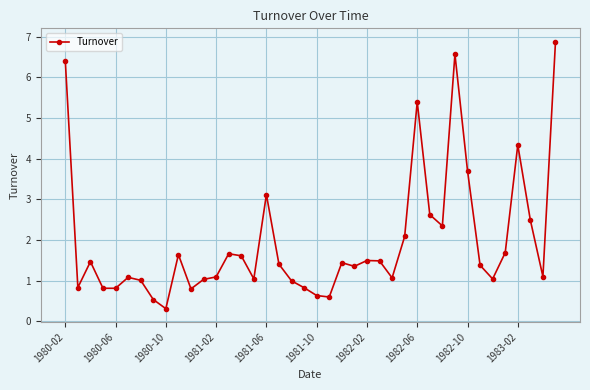

What is the difference between the maximum and minimum values?

6.6